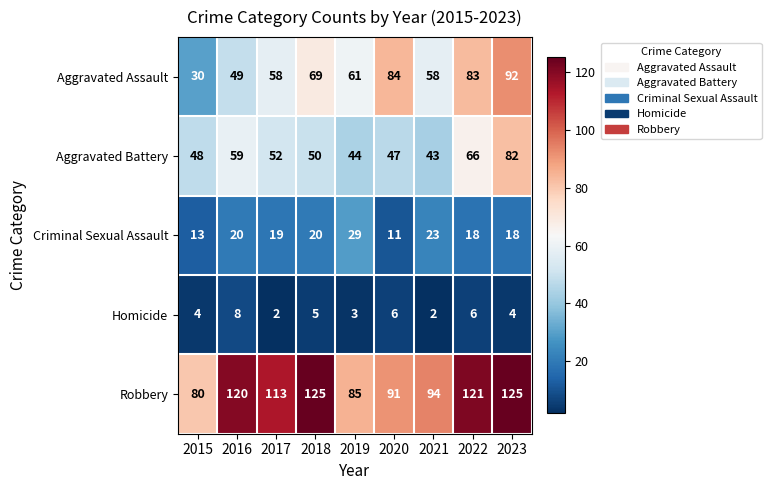

How many distinct data groups are displayed?

5